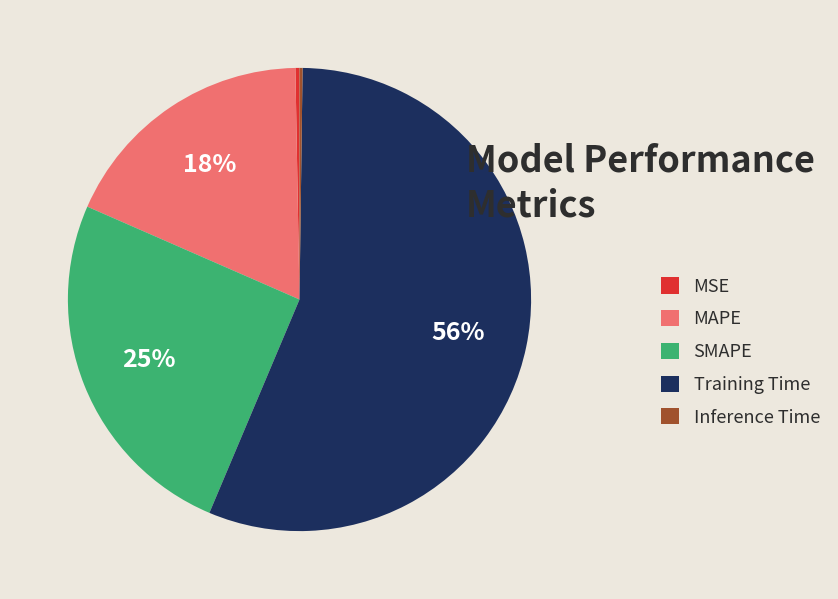

To the nearest percent, what portion does MAPE represent?

18%